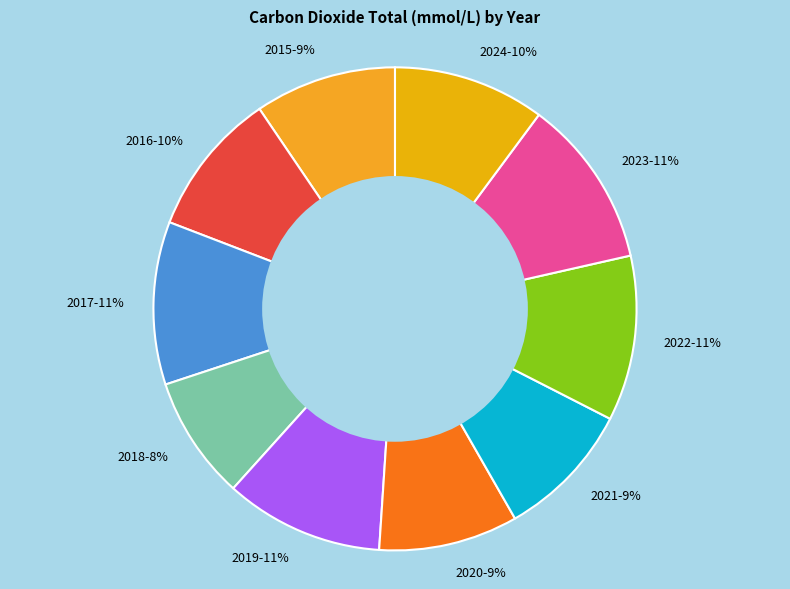

To the nearest percent, what is the difference between the 2018 and 2021 slice percentages?

1%